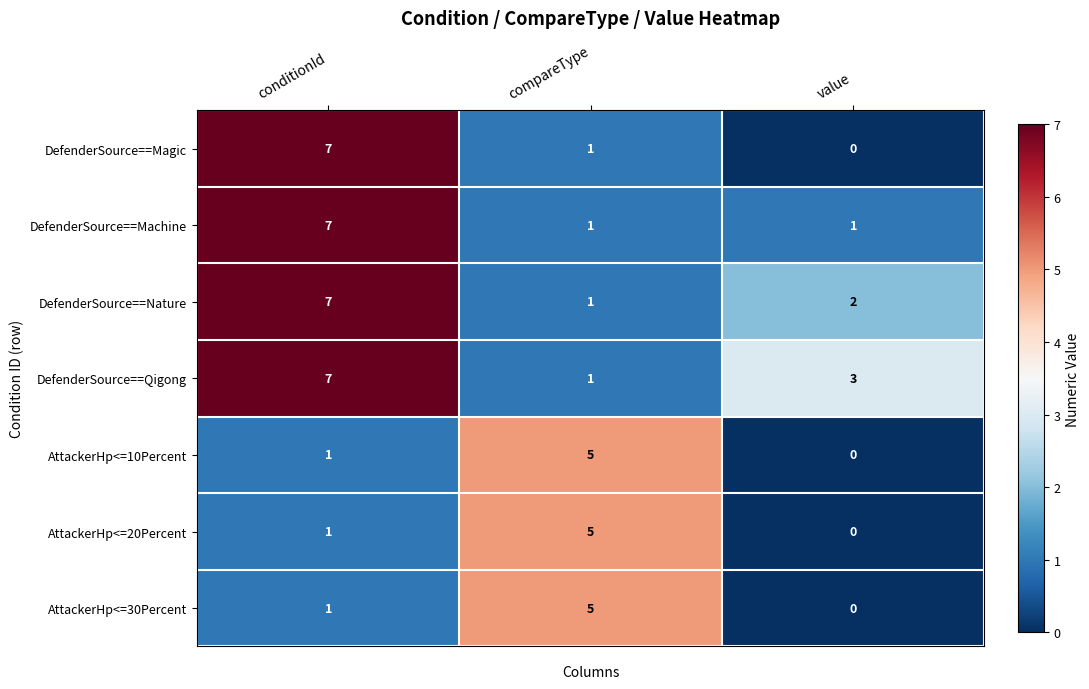

Which category has the lowest value in the AttackerHp<=30Percent series?

value